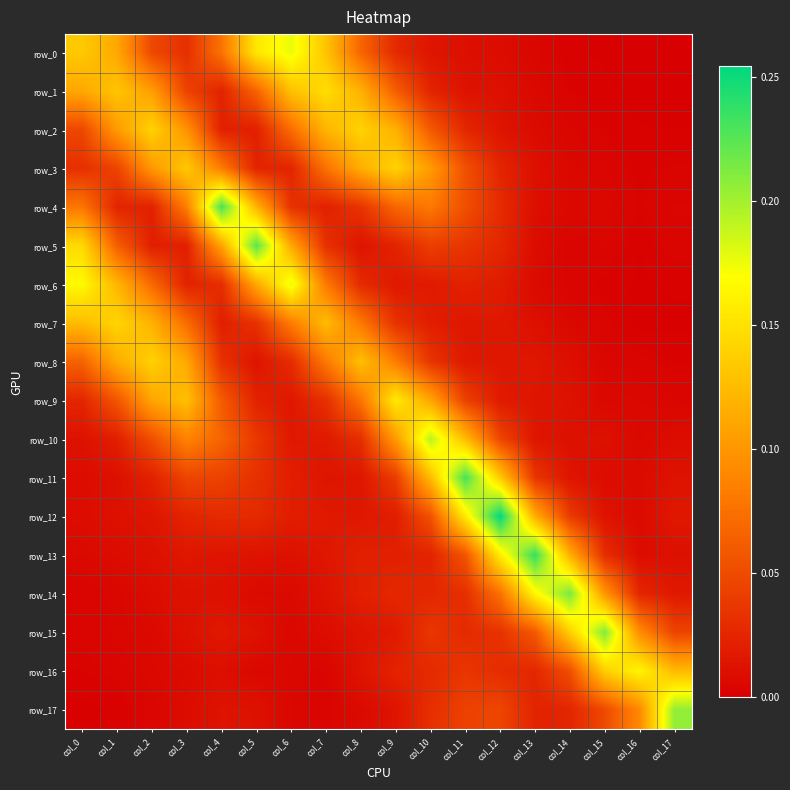

What is the sum of the row_11 values at col_9 and col_11?

0.3